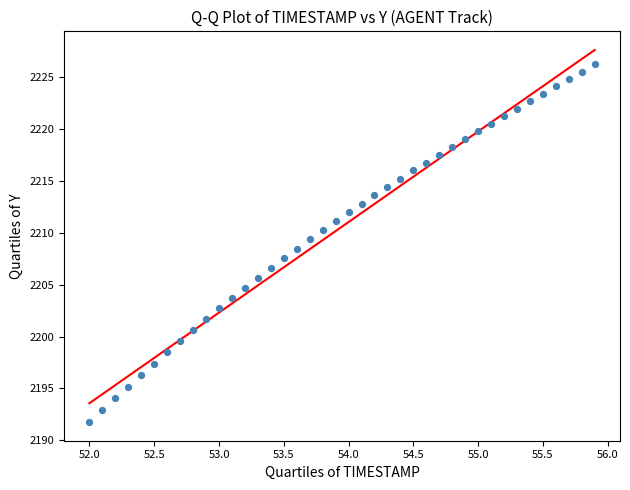

What is the range of X values (max minus min)?

3.9